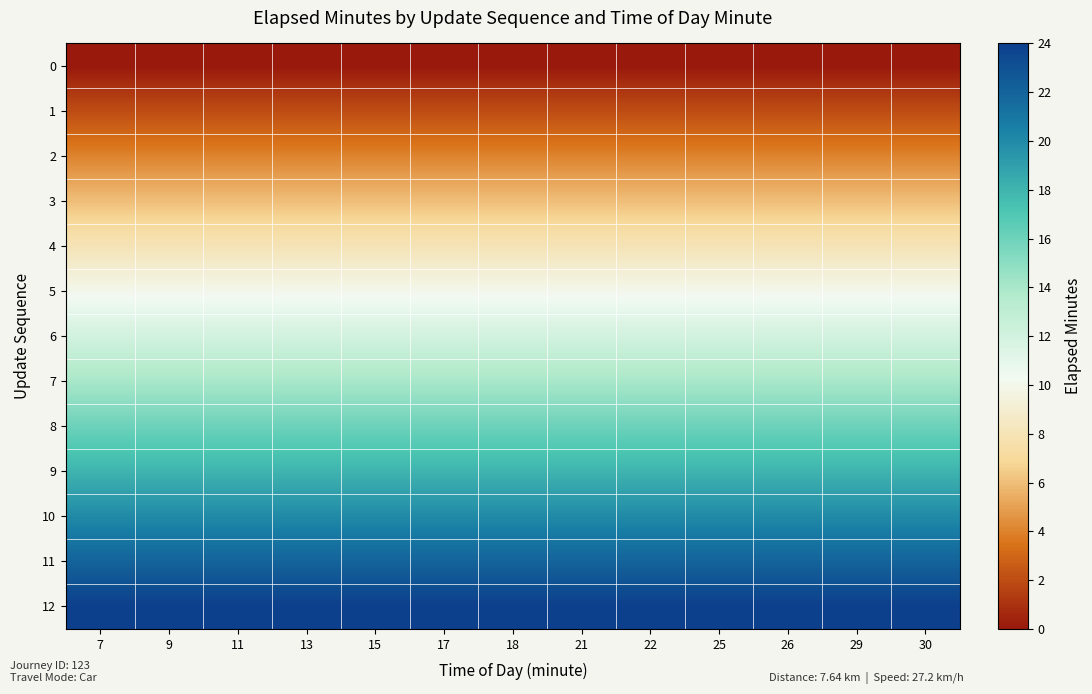

List the series in order of their peak value, highest first.

12, 11, 10, 9, 8, 7, 6, 5, 4, 3, 2, 1, 0